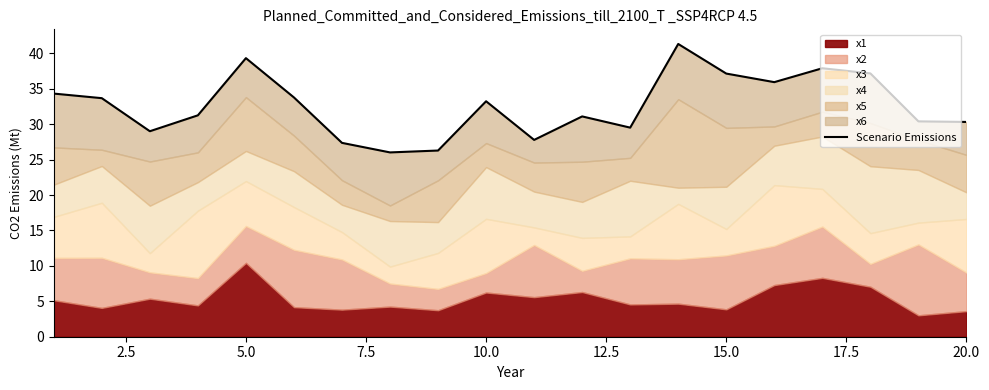

What is the maximum value shown in the chart?

41.3